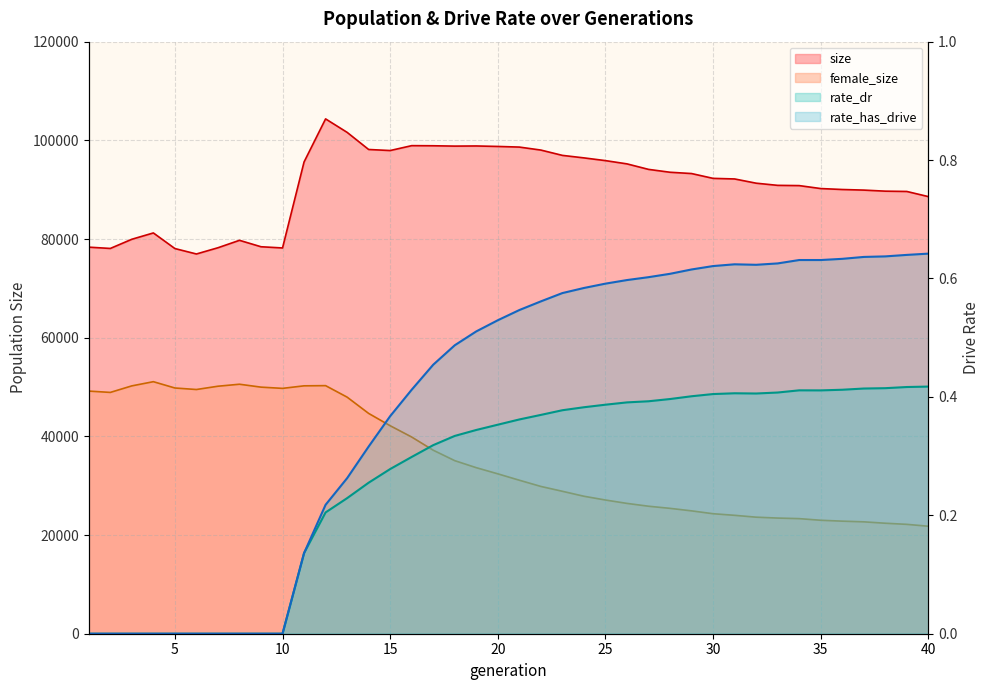

The female_size series shows 17681.7 at 25. True or false?

False